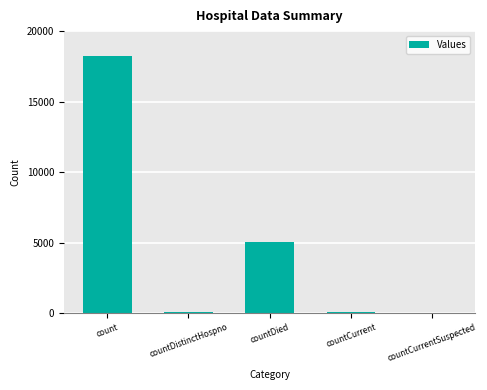

What is the difference between the values at countCurrent and countCurrentSuspected?

79